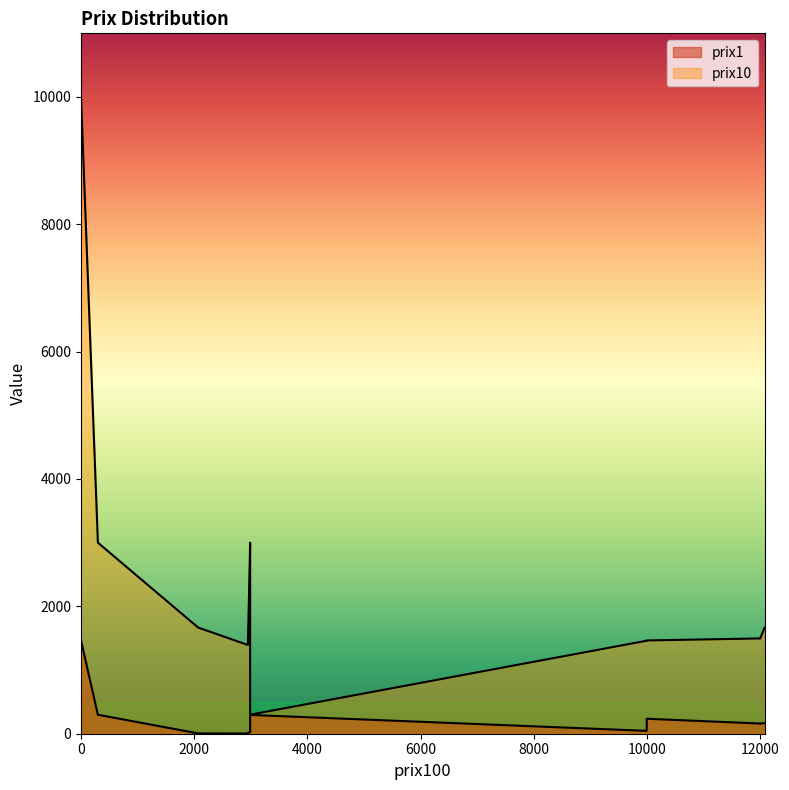

In prix1, how many points are lower than both neighbors (excluding endpoints)?

3